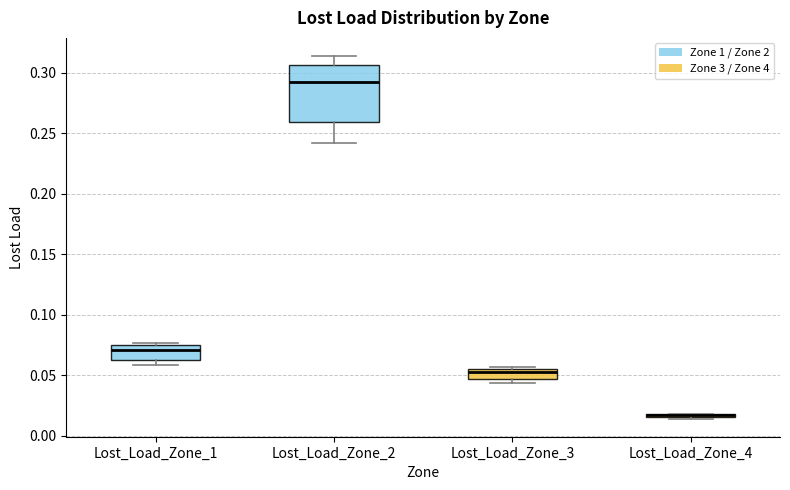

Where is the upper edge of the box for Lost_Load_Zone_3 on the y-axis? The values are not printed on the chart, so give them approximately, as read against the axis.

0.055